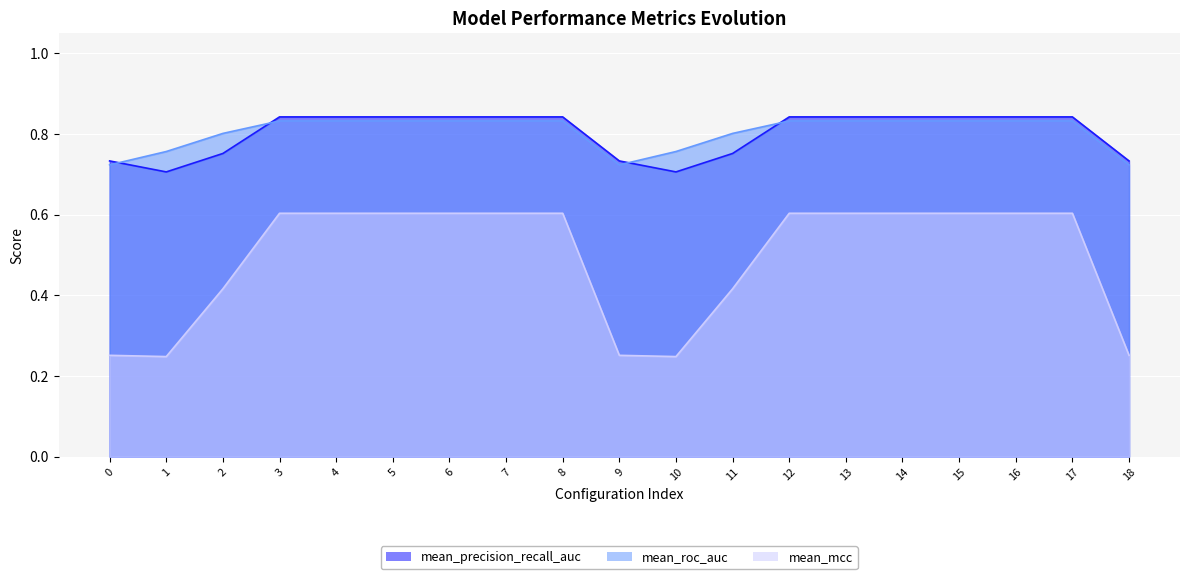

The value of mean_roc_auc at 18 is 0.7. True or false?

True